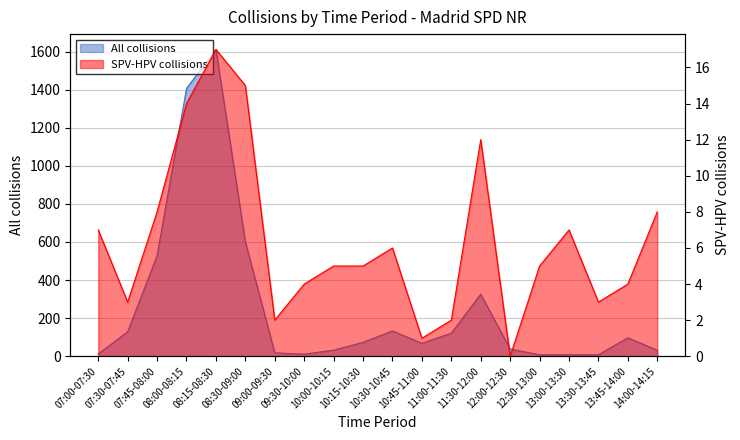

What is the sum of all SPV-HPV collisions values?

128